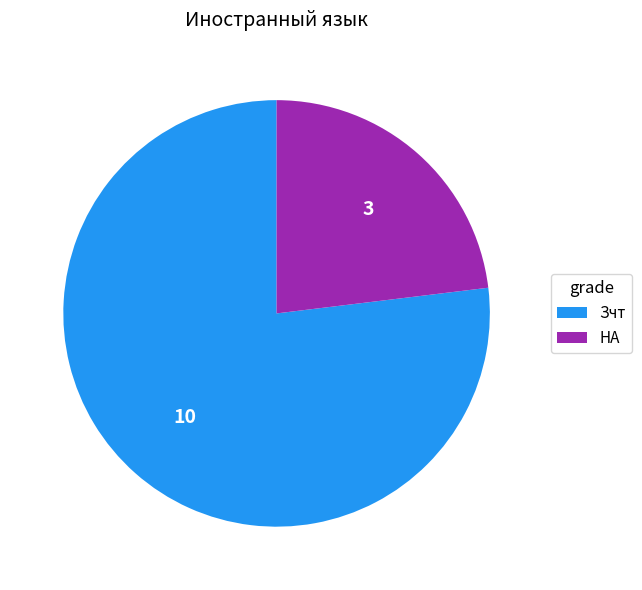

Rank the categories by value from highest to lowest.

Зчт, НА